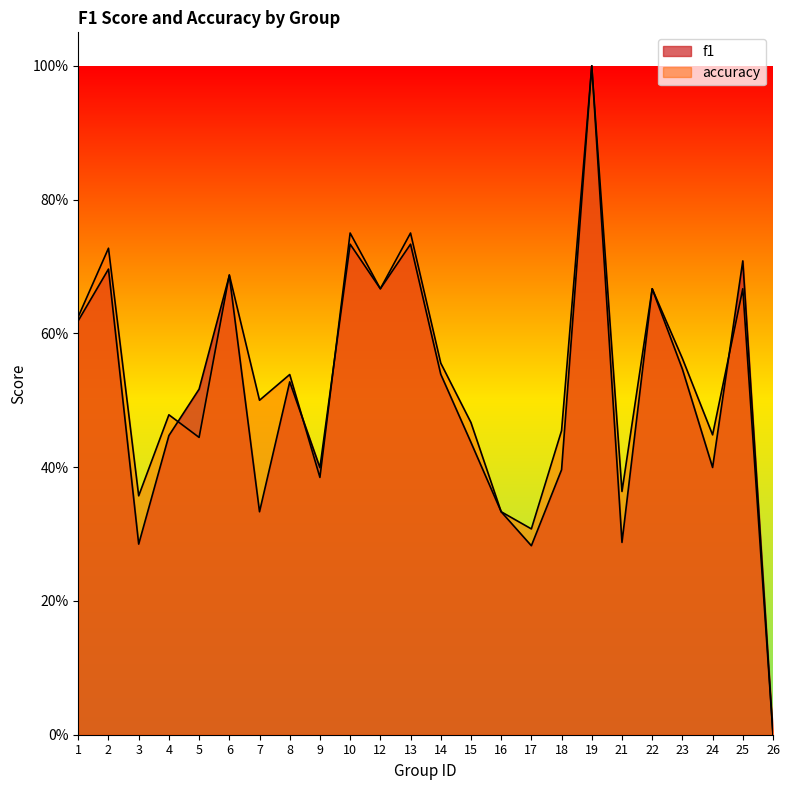

What is the difference between the maximum and minimum values in the f1 series?

1.0